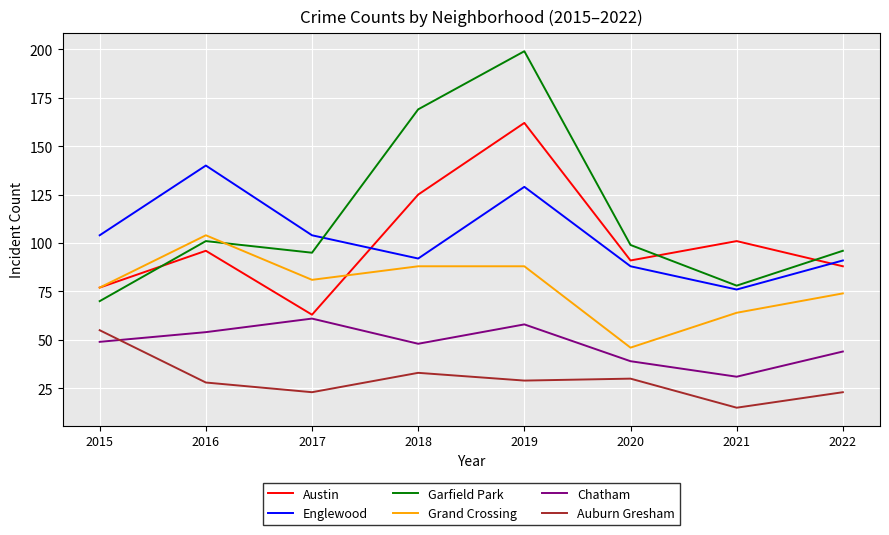

Reading left to right, extract all data points from this chart.

Austin: 77	96	63	125	162	91	101	88
Englewood: 104	140	104	92	129	88	76	91
Garfield Park: 70	101	95	169	199	99	78	96
Grand Crossing: 77	104	81	88	88	46	64	74
Chatham: 49	54	61	48	58	39	31	44
Auburn Gresham: 55	28	23	33	29	30	15	23